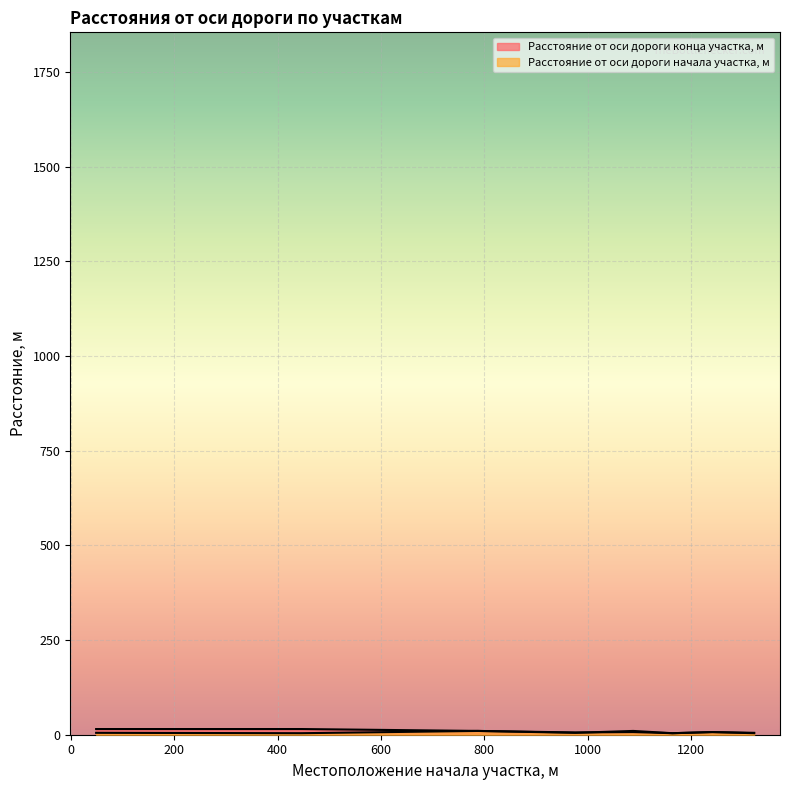

Which series has the largest total across all categories?

Расстояние от оси дороги конца участка, м